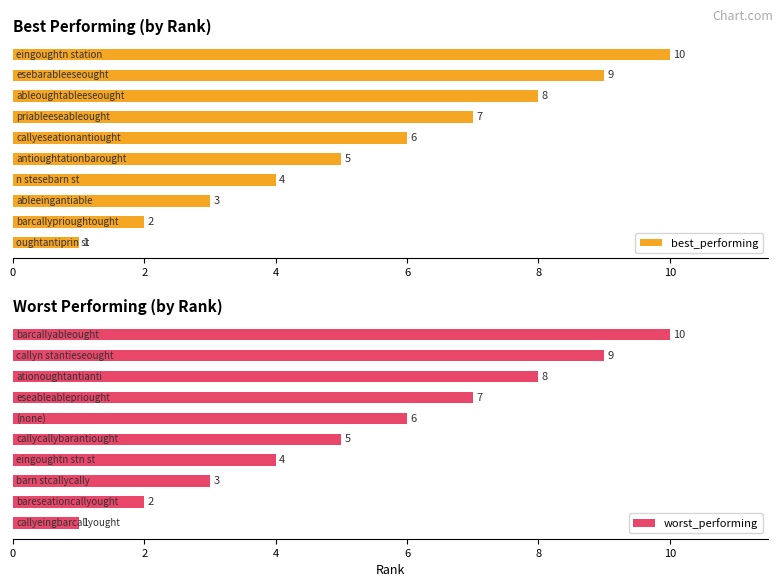

Read the best_performing value at 2.

2